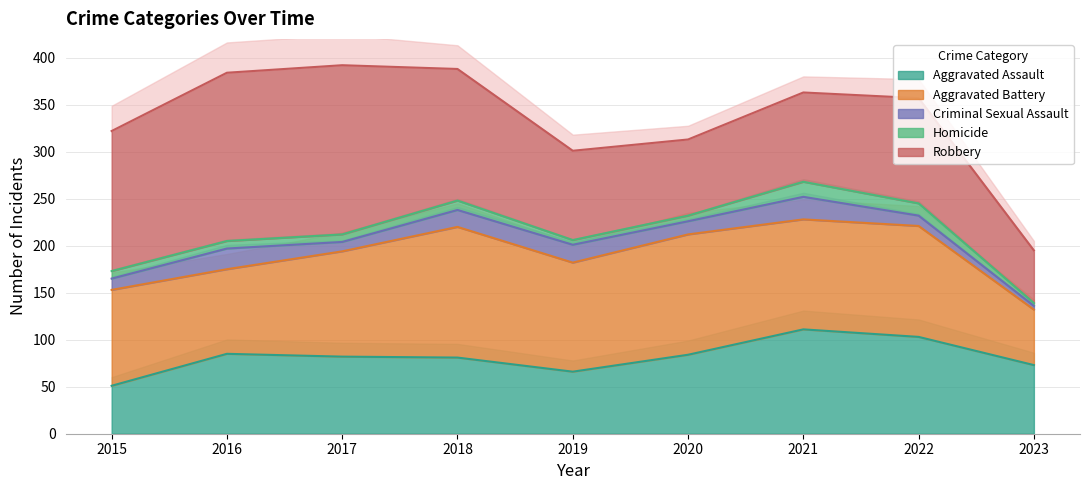

What are all the series names shown in the legend?

Aggravated Assault, Aggravated Battery, Criminal Sexual Assault, Homicide, Robbery